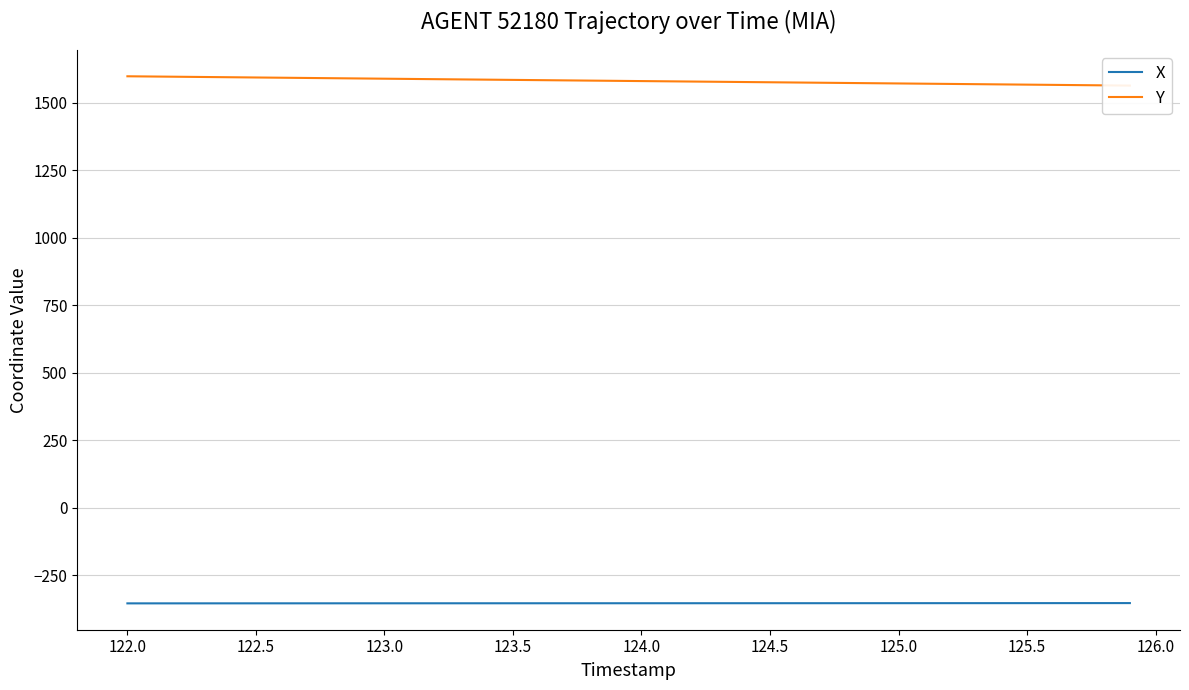

Is it true that X equals -353.8 at 124.0?

True